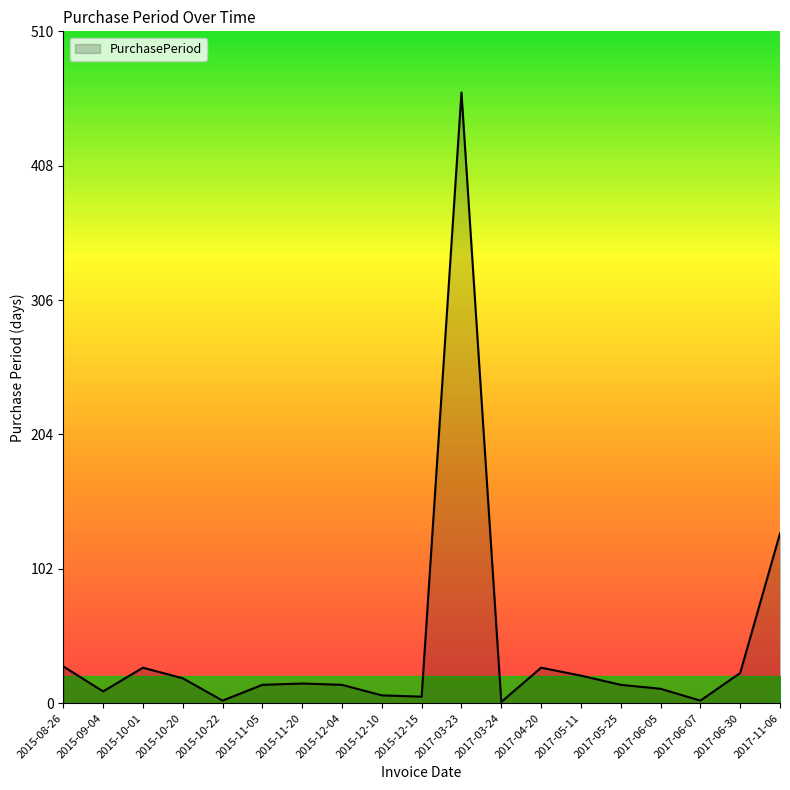

Approximately how many times larger is the value at 2017-11-06 compared to 2015-12-04?

9.2